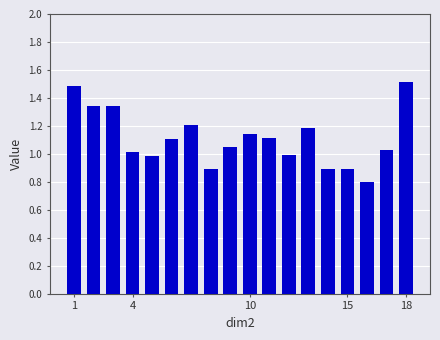

What is the sum of all values?

20.0